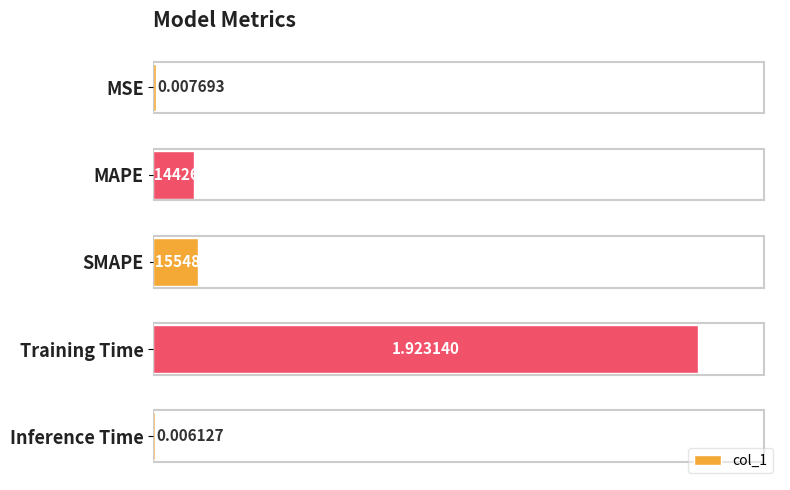

What is the sum of all values?

2.2